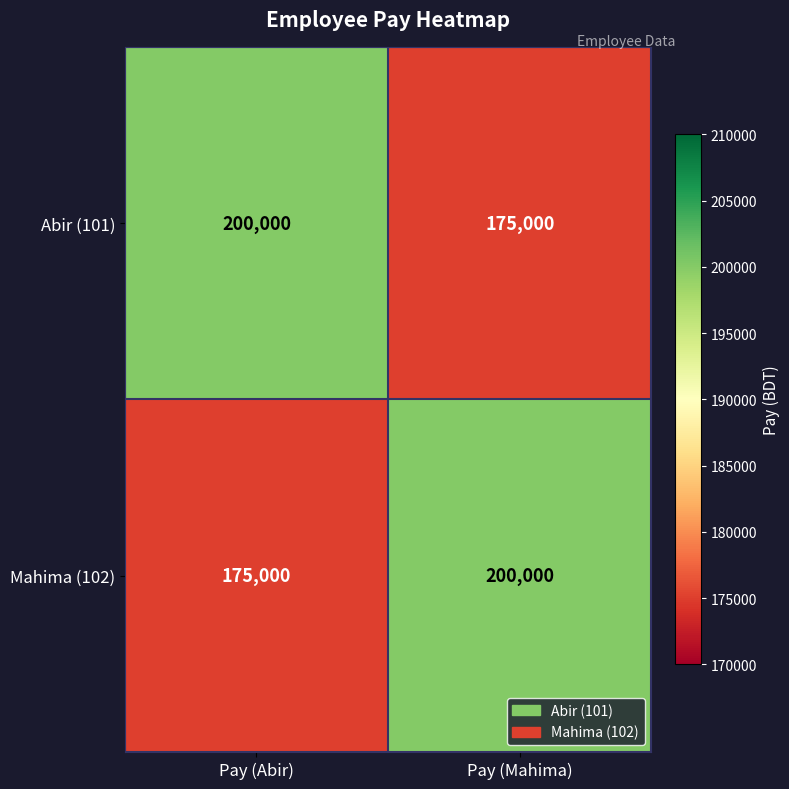

What is the difference between the maximum and minimum values in the Abir (101) series?

25000